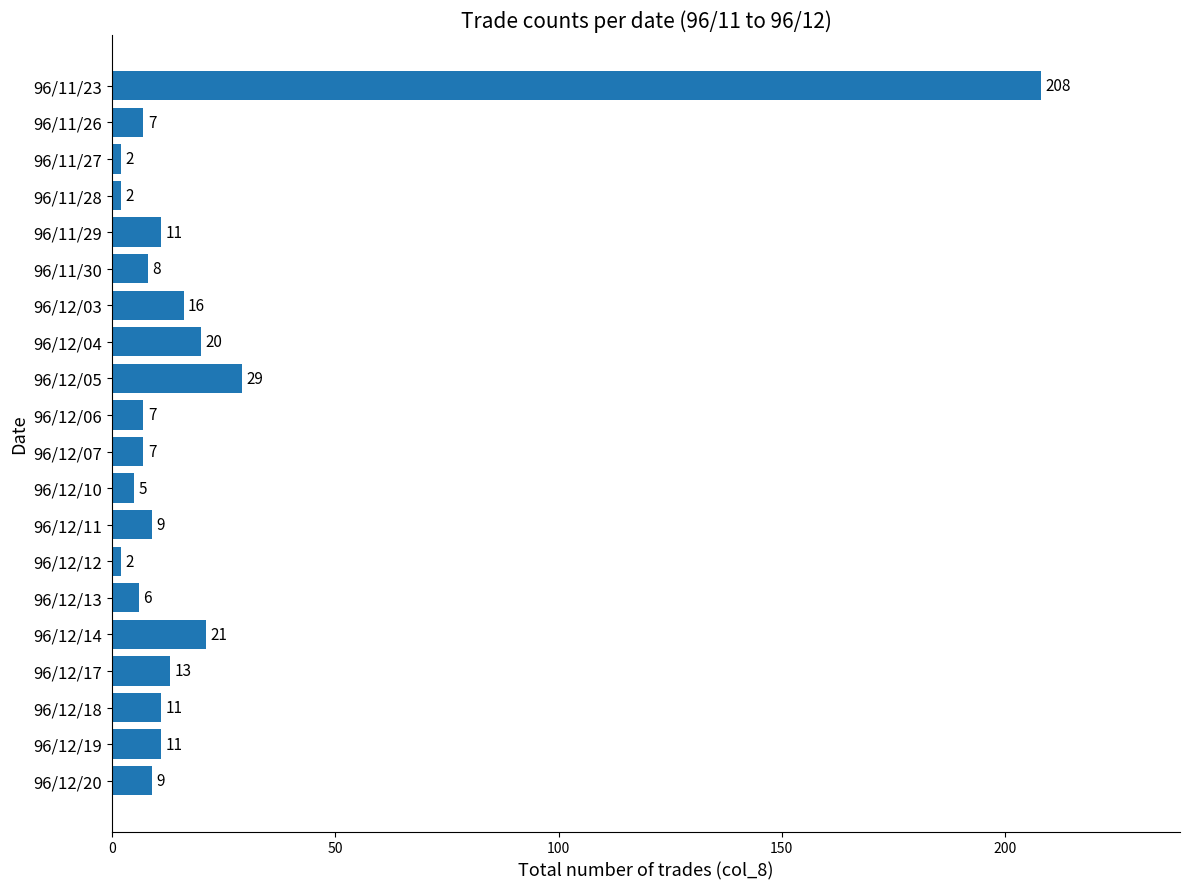

Count the number of categories in the chart.

20